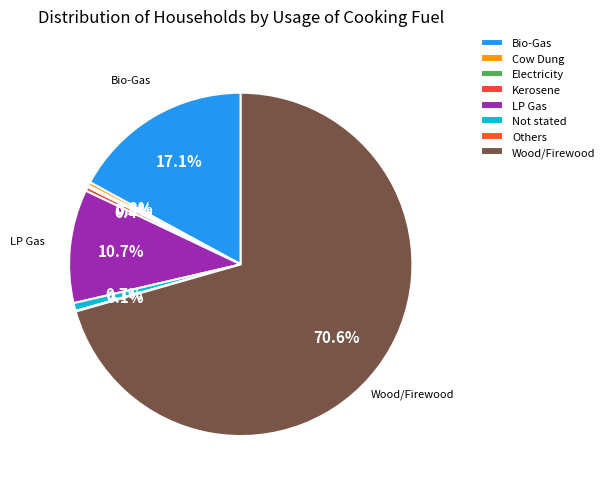

To the nearest percent, what is the combined percentage of Wood/Firewood and Kerosene?

71%